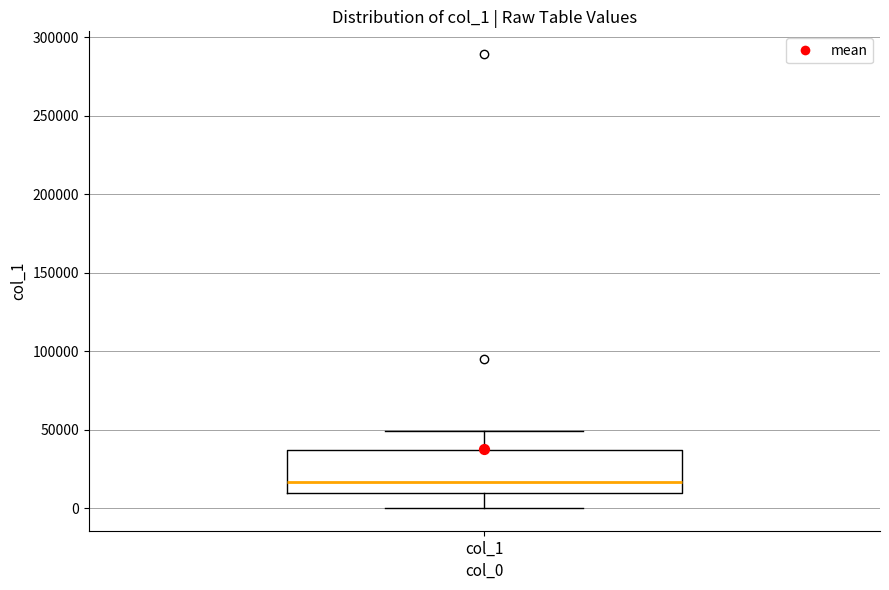

Read this box plot against the y-axis: the position of the median line, the range covered by the box, and the ends of both whiskers. The values are not printed on the chart, so give them approximately, as read against the axis.

median 15000, box 10000 to 35000, whiskers 0 to 50000